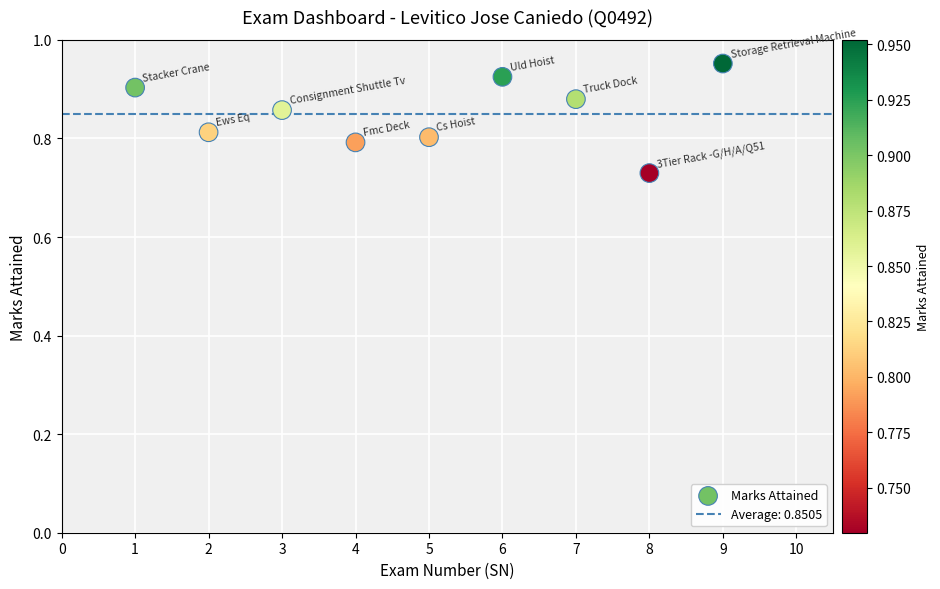

What is the range of X values (max minus min)?

8.0